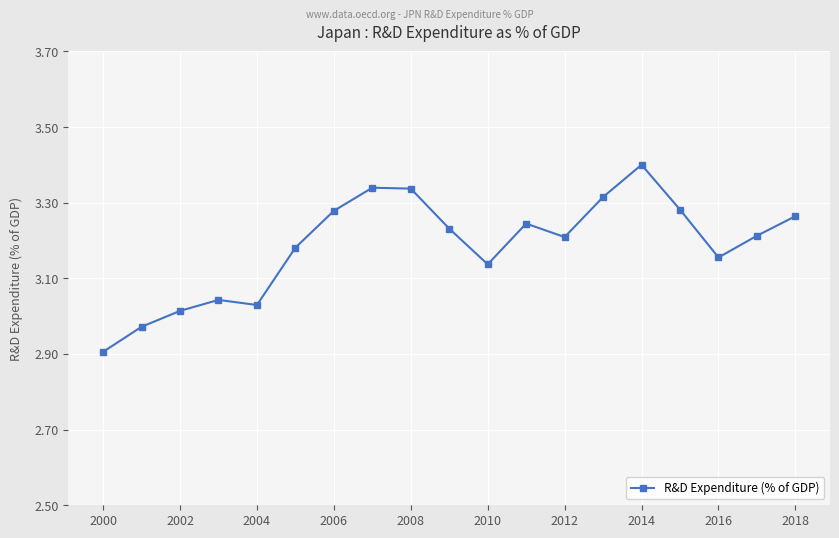

What is the minimum value shown in the chart?

2.9